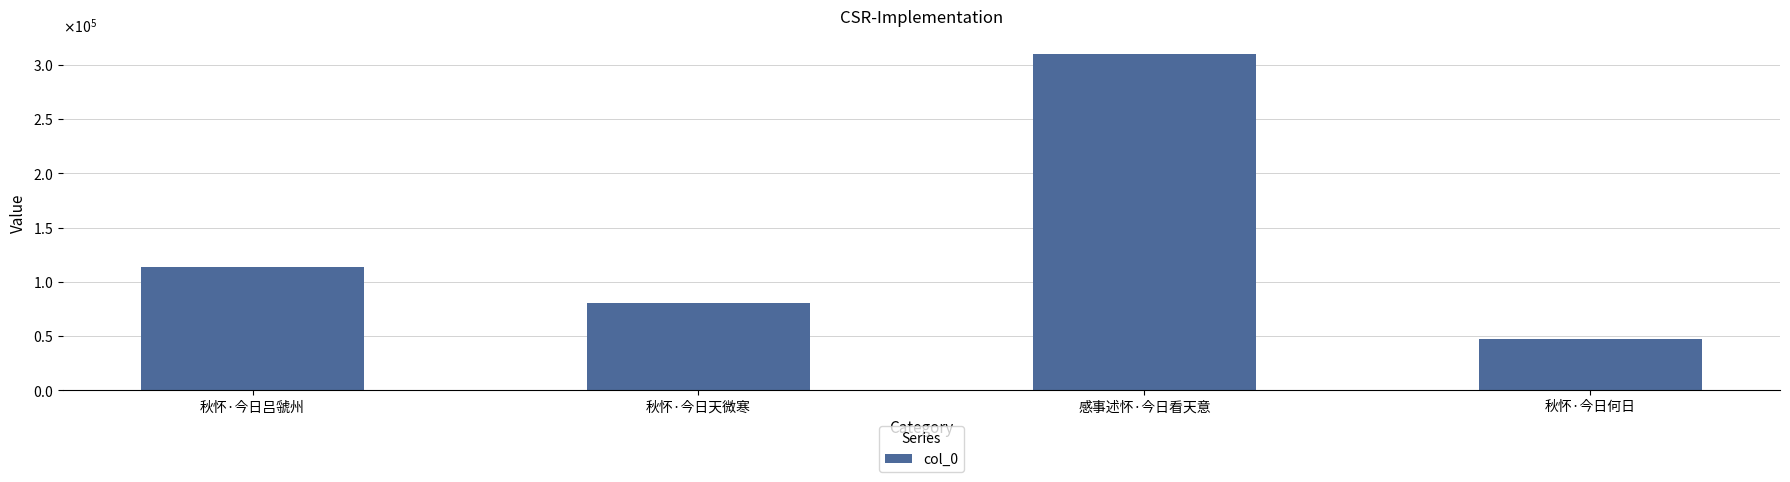

What value does the data have at 秋怀·今日天微寒, to the nearest 50?

80550